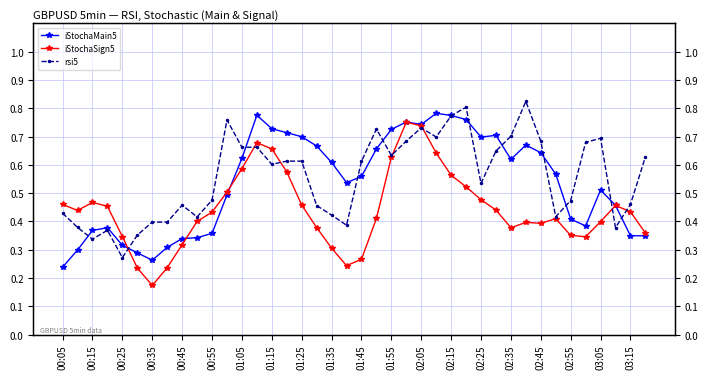

Does the chart have visible grid lines?

Yes